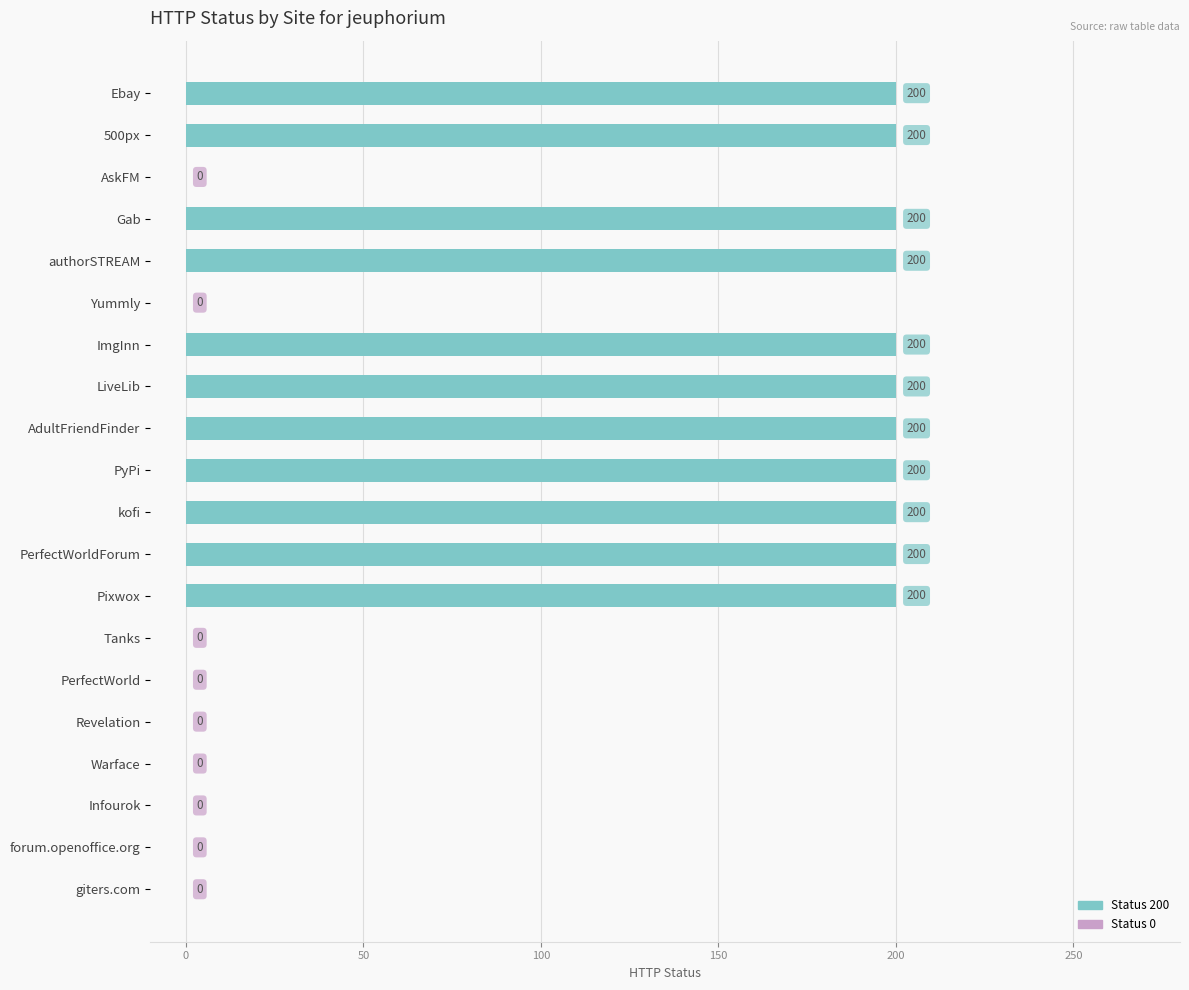

How many categories are shown in the chart?

20